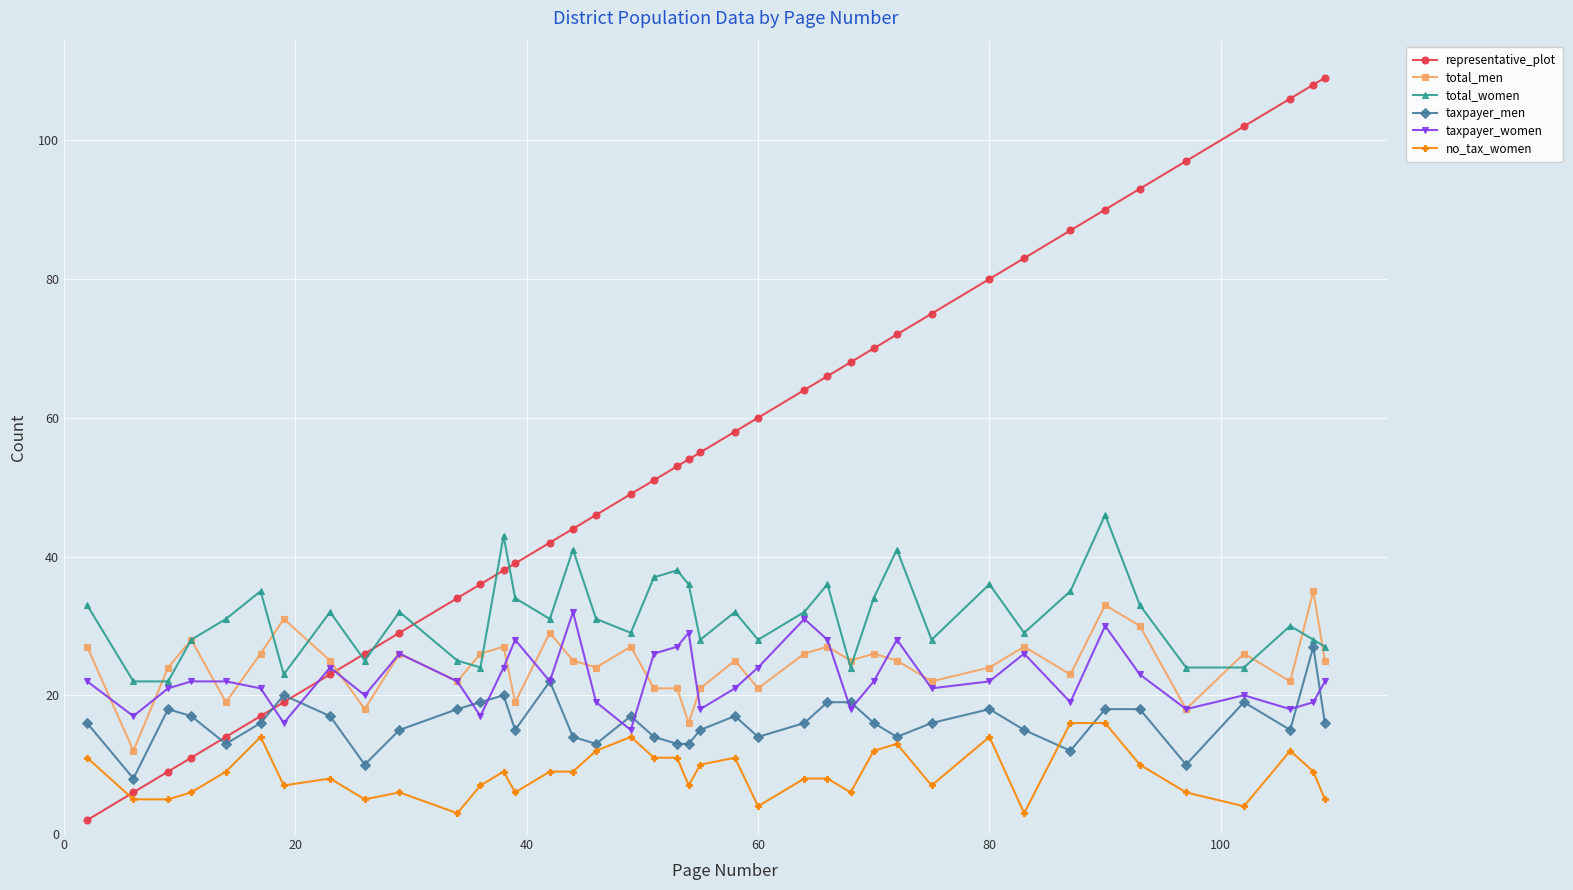

What is the greatest value displayed?

109